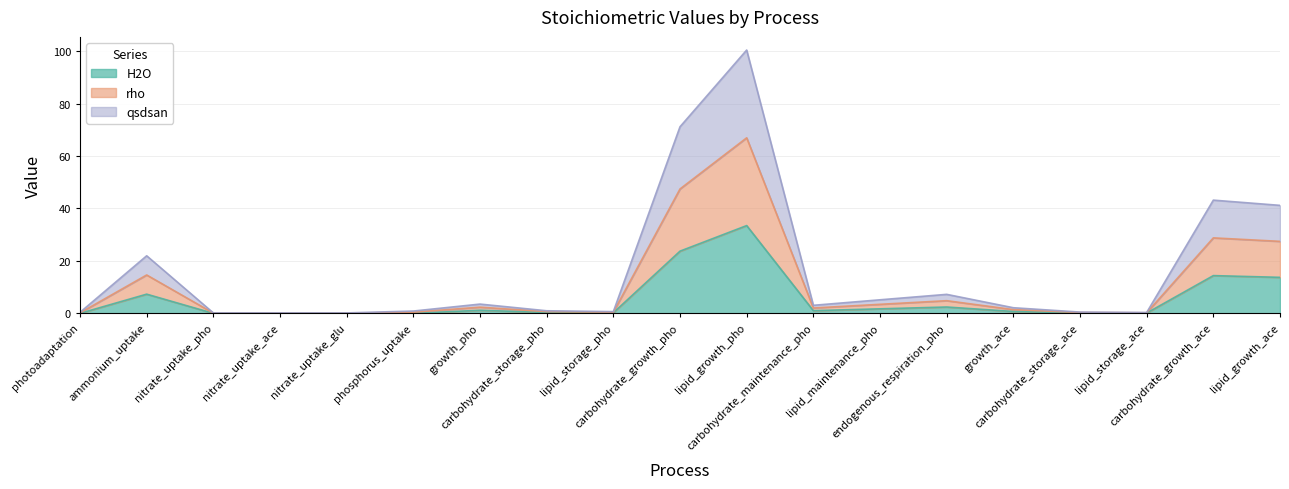

What is the highest value of the H2O series?

33.5